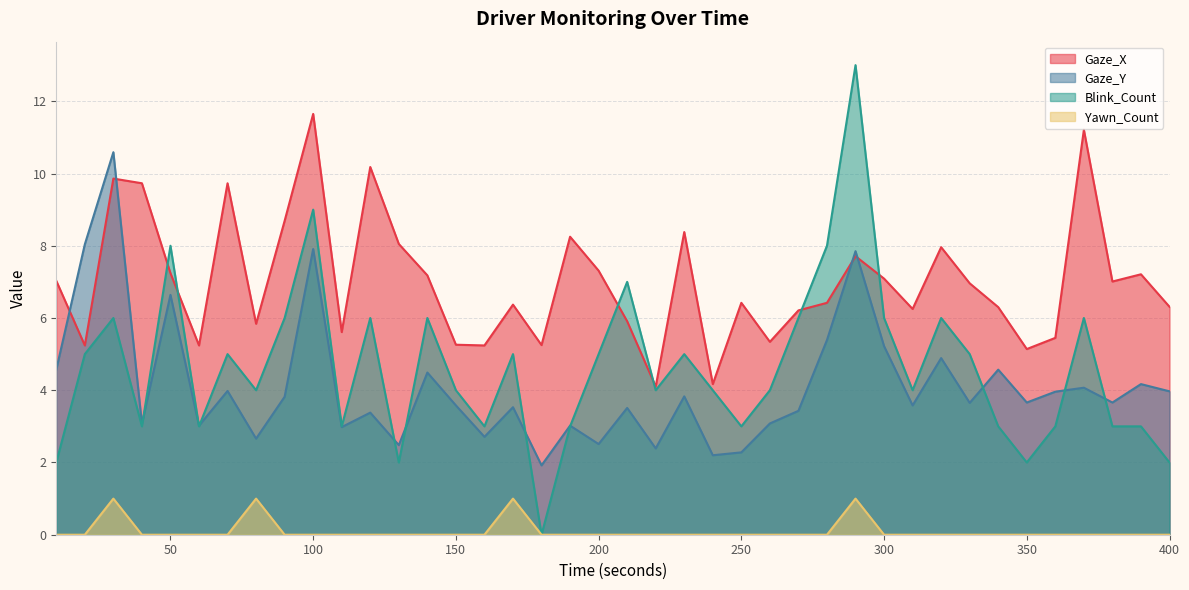

Reading right to left, transcribe all the data shown in this chart.

Gaze_X: 400=6.3	390=7.2	380=7.0	370=11.2	360=5.5	350=5.1	340=6.3	330=7.0	320=8.0	310=6.2	300=7.1	290=7.7	280=6.4	270=6.2	260=5.3	250=6.4	240=4.2	230=8.4	220=4.1	210=5.9	200=7.3	190=8.2	180=5.2	170=6.4	160=5.2	150=5.3	140=7.2	130=8.1	120=10.2	110=5.6	100=11.7	90=8.7	80=5.8	70=9.7	60=5.2	50=7.2	40=9.7	30=9.9	20=5.2	10=7.0
Gaze_Y: 400=4.0	390=4.2	380=3.7	370=4.1	360=4.0	350=3.7	340=4.6	330=3.6	320=4.9	310=3.6	300=5.2	290=7.8	280=5.4	270=3.4	260=3.1	250=2.3	240=2.2	230=3.8	220=2.4	210=3.5	200=2.5	190=3.0	180=1.9	170=3.5	160=2.7	150=3.6	140=4.5	130=2.5	120=3.4	110=3.0	100=7.9	90=3.8	80=2.7	70=4.0	60=3.0	50=6.6	40=3.1	30=10.6	20=8.0	10=4.6
Blink_Count: 400=2.0	390=3.0	380=3.0	370=6.0	360=3.0	350=2.0	340=3.0	330=5.0	320=6.0	310=4.0	300=6.0	290=13.0	280=8.0	270=6.0	260=4.0	250=3.0	240=4.0	230=5.0	220=4.0	210=7.0	200=5.0	190=3.0	180=0.0	170=5.0	160=3.0	150=4.0	140=6.0	130=2.0	120=6.0	110=3.0	100=9.0	90=6.0	80=4.0	70=5.0	60=3.0	50=8.0	40=3.0	30=6.0	20=5.0	10=2.0
Yawn_Count: 400=0.0	390=0.0	380=0.0	370=0.0	360=0.0	350=0.0	340=0.0	330=0.0	320=0.0	310=0.0	300=0.0	290=1.0	280=0.0	270=0.0	260=0.0	250=0.0	240=0.0	230=0.0	220=0.0	210=0.0	200=0.0	190=0.0	180=0.0	170=1.0	160=0.0	150=0.0	140=0.0	130=0.0	120=0.0	110=0.0	100=0.0	90=0.0	80=1.0	70=0.0	60=0.0	50=0.0	40=0.0	30=1.0	20=0.0	10=0.0